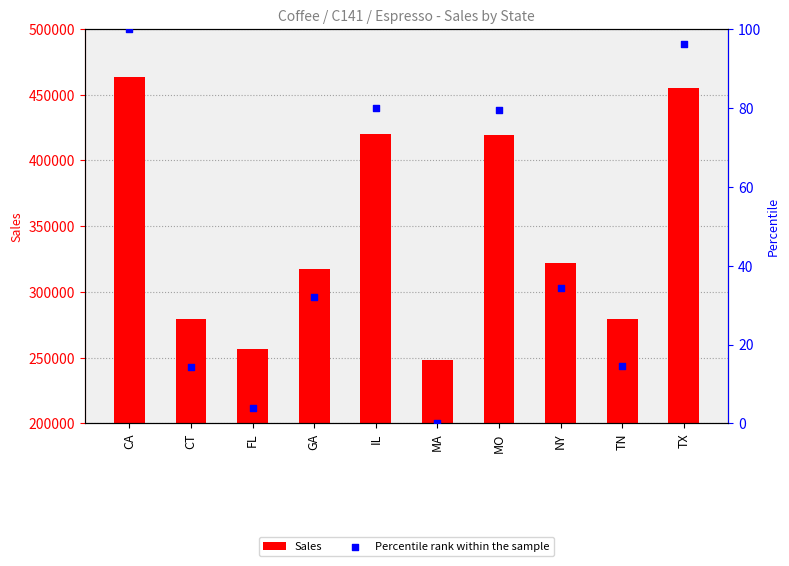

Is the value of Percentile rank within the sample at TN greater than the value of Sales at MA?

No